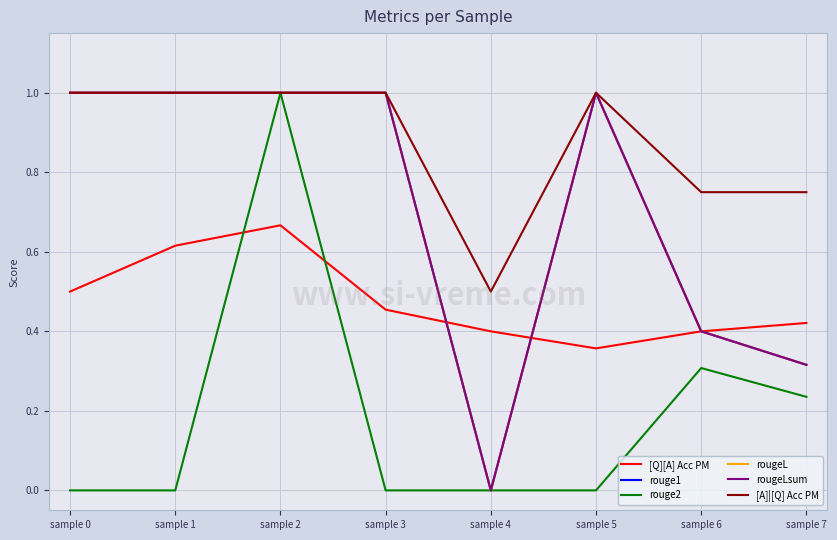

Which has a higher value, sample 6 or sample 3?

sample 3